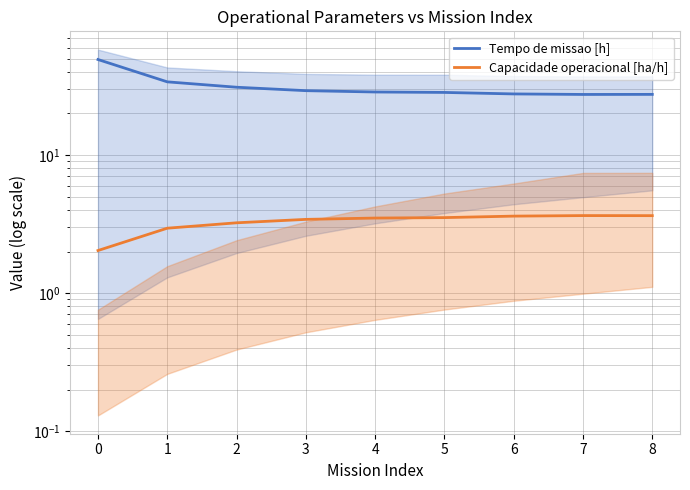

What is the highest value of the Tempo de missao [h] series?

49.2